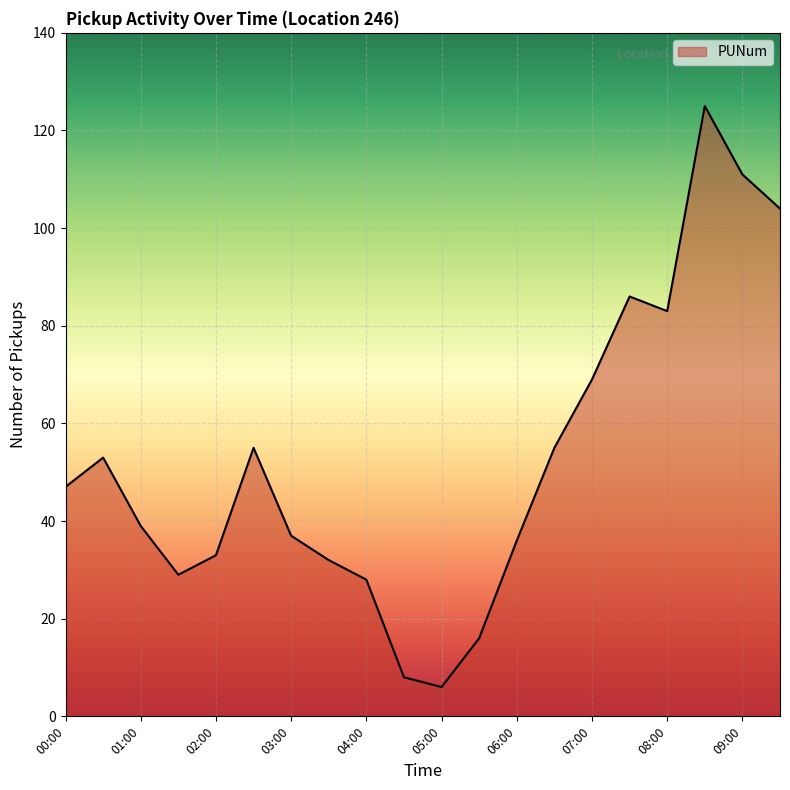

Reading left to right, extract all data points from this chart.

00:00=47	00:30=53	01:00=39	01:30=29	02:00=33	02:30=55	03:00=37	03:30=32	04:00=28	04:30=8	05:00=6	05:30=16	06:00=36	06:30=55	07:00=69	07:30=86	08:00=83	08:30=125	09:00=111	09:30=104